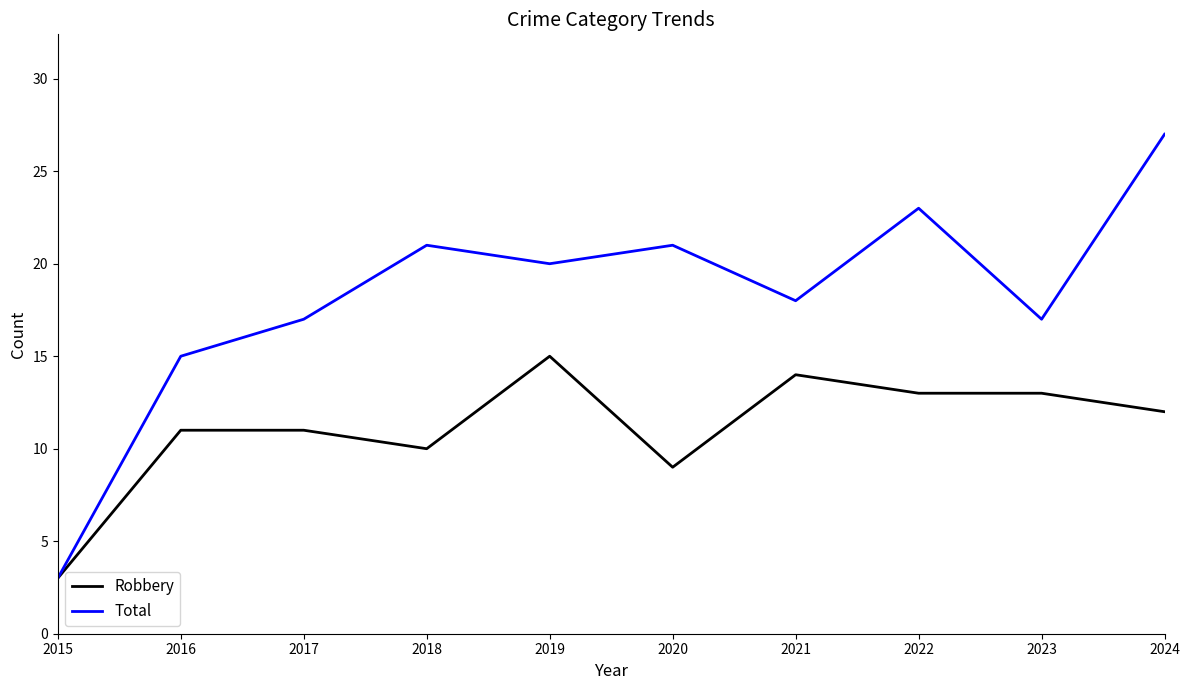

How many lines are shown in the chart?

2